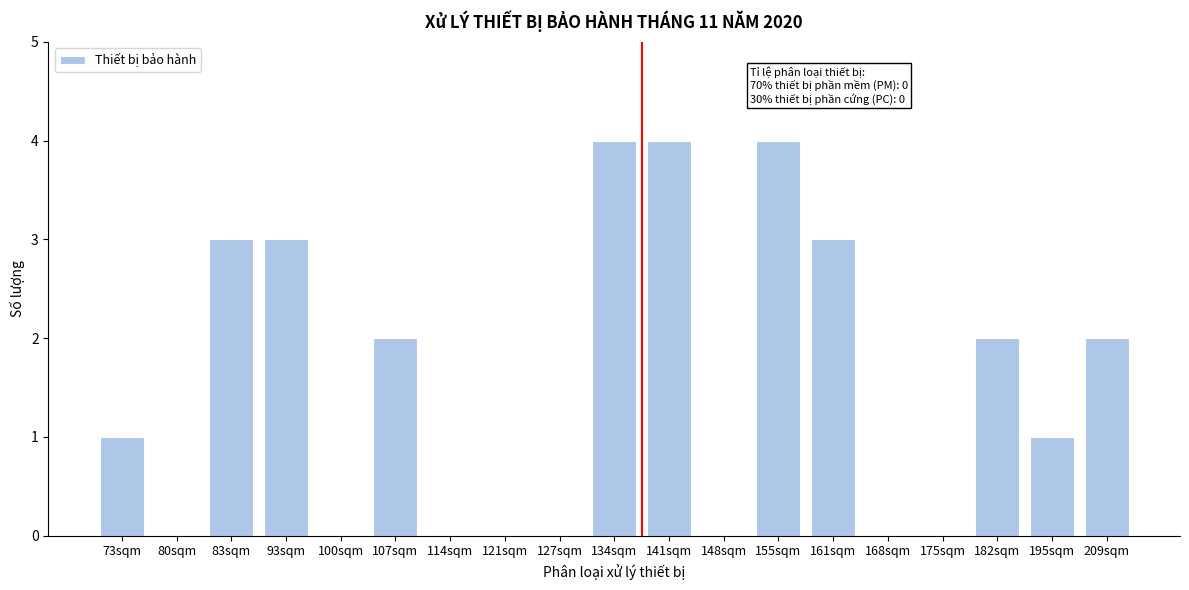

Reading left to right, what are all the values shown in this chart?

73sqm=1	80sqm=0	83sqm=3	93sqm=3	100sqm=0	107sqm=2	114sqm=0	121sqm=0	127sqm=0	134sqm=4	141sqm=4	148sqm=0	155sqm=4	161sqm=3	168sqm=0	175sqm=0	182sqm=2	195sqm=1	209sqm=2